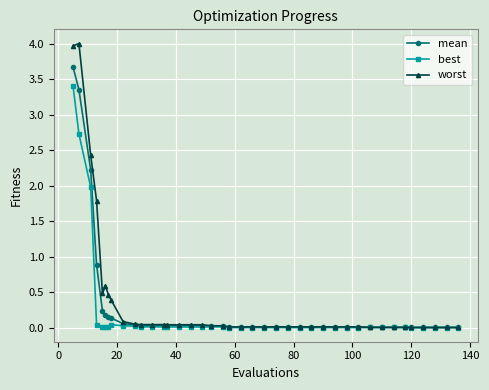

Which series has the widest spread of values?

worst